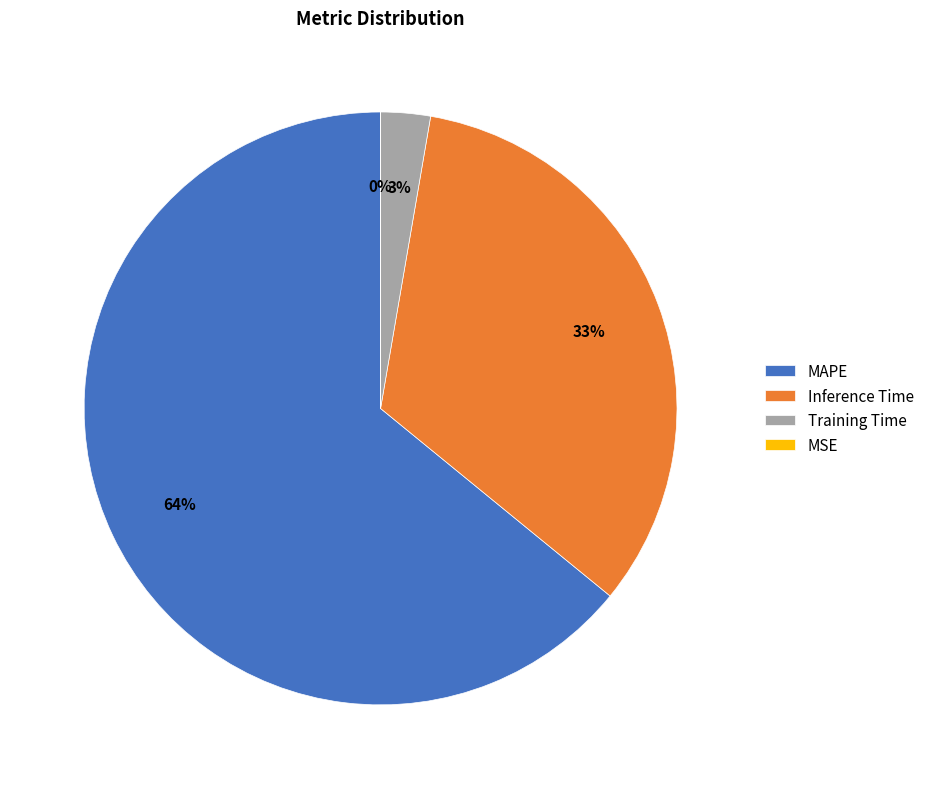

To the nearest percent, what is the difference between the largest and smallest slice percentages?

64%